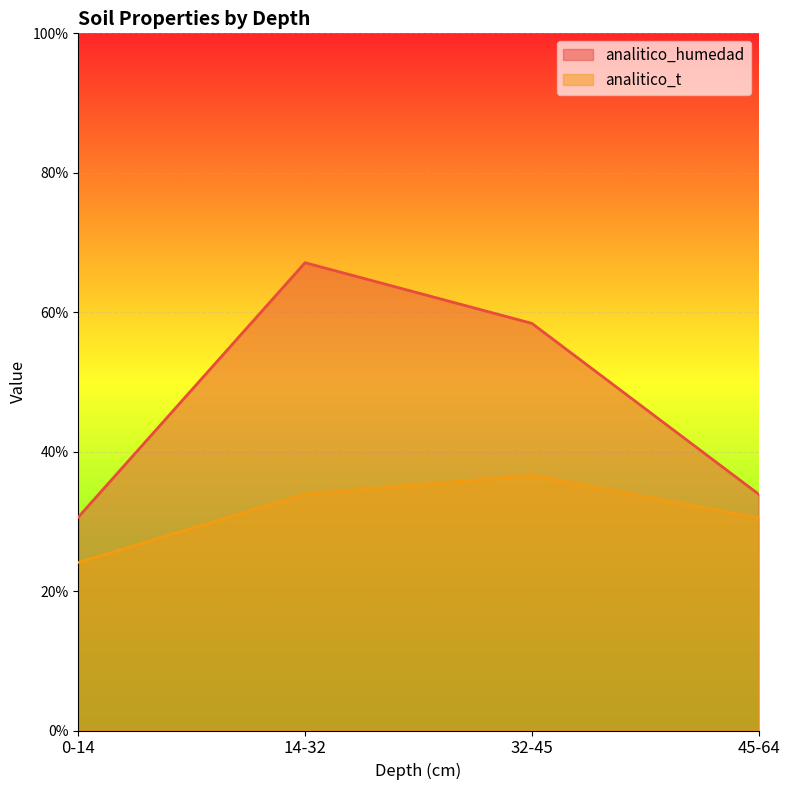

True or false: analitico_t and analitico_humedad intersect in this chart.

False